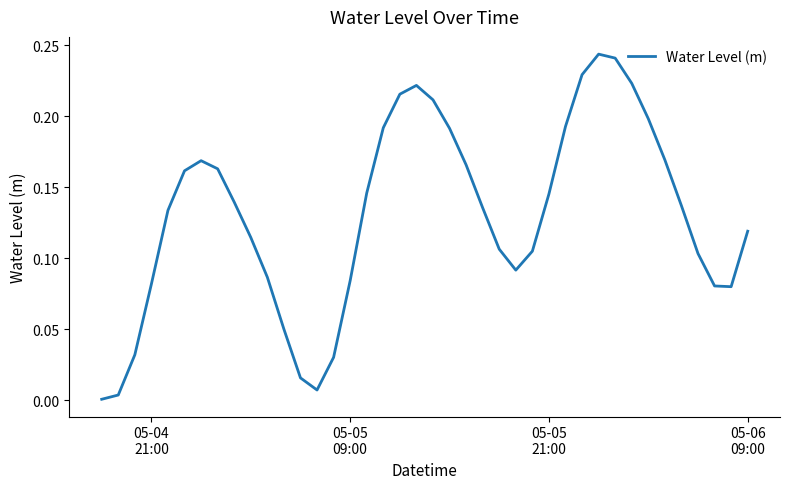

Reading left to right, what are all the values shown in this chart?

0.0	0.0	0.0	0.1	0.1	0.2	0.2	0.2	0.1	0.1	0.1	0.1	0.0	0.0	0.0	0.1	0.1	0.2	0.2	0.2	0.2	0.2	0.2	0.1	0.1	0.1	0.1	0.1	0.2	0.2	0.2	0.2	0.2	0.2	0.2	0.1	0.1	0.1	0.1	0.1